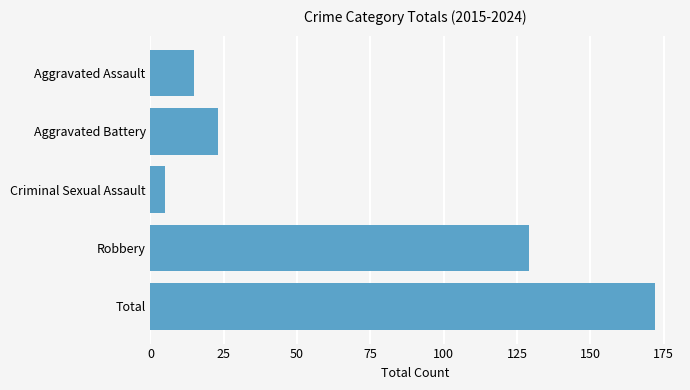

Are the bars horizontal?

Yes